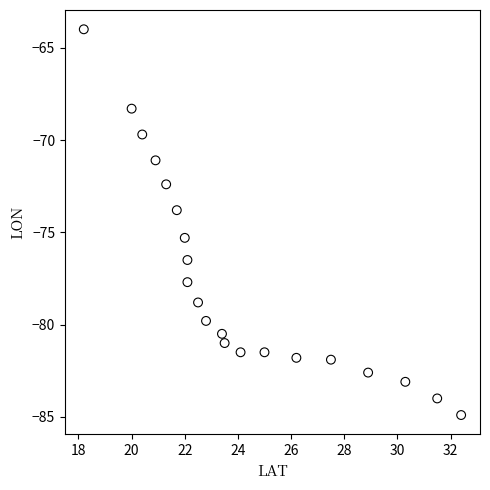

What is the range of X values (max minus min)?

14.2